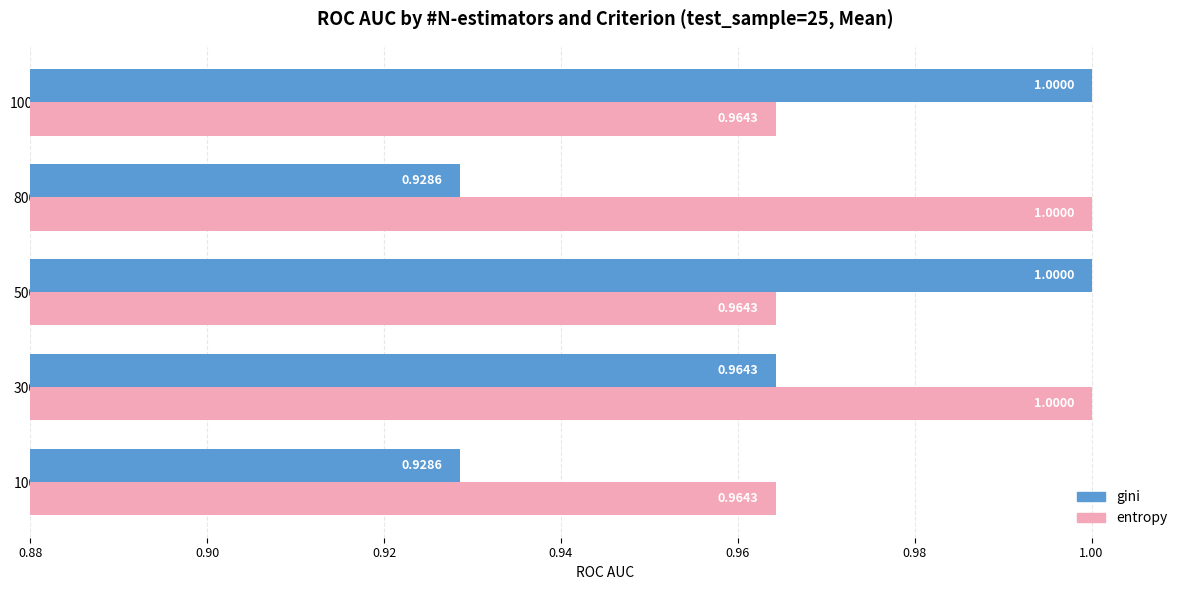

Rank the series by their average value, from highest to lowest.

entropy, gini